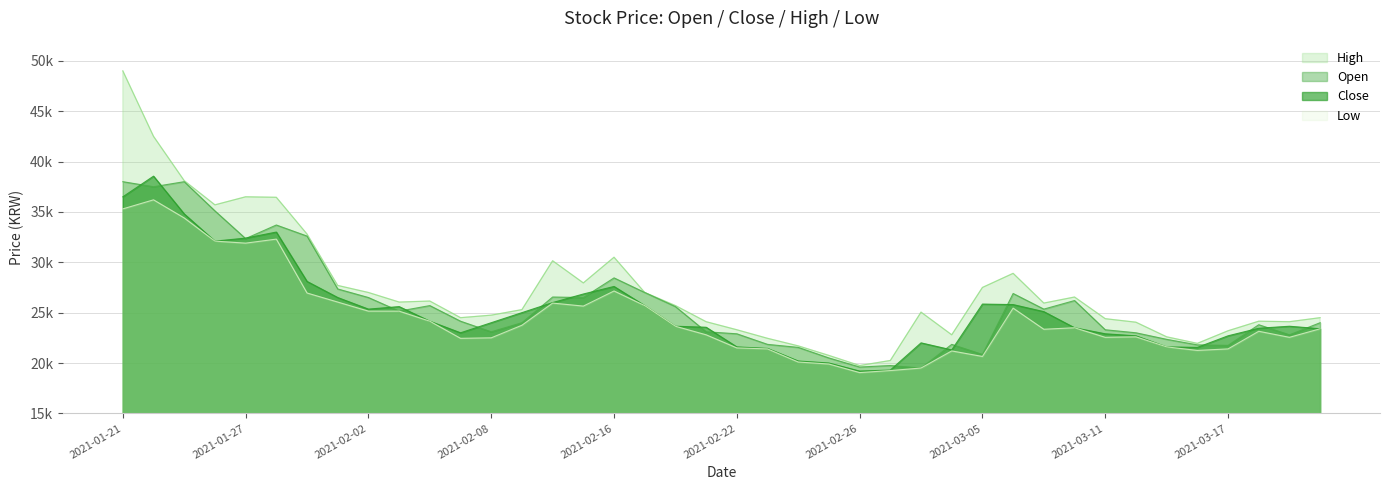

Rank the series by their maximum value, from highest to lowest.

High, Close, Open, Low